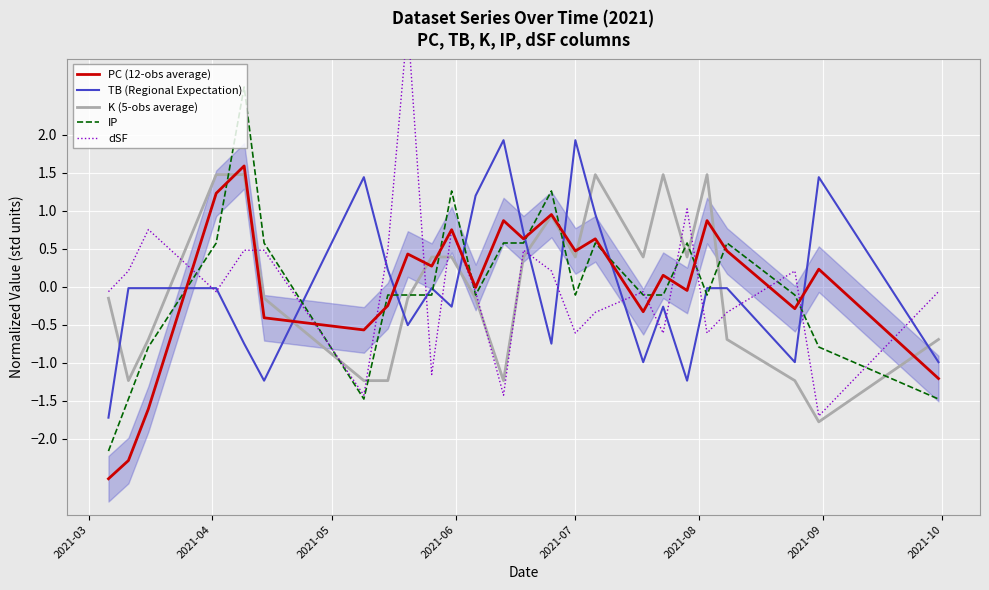

What is the highest value of the TB (Regional Expectation) series?

1.9